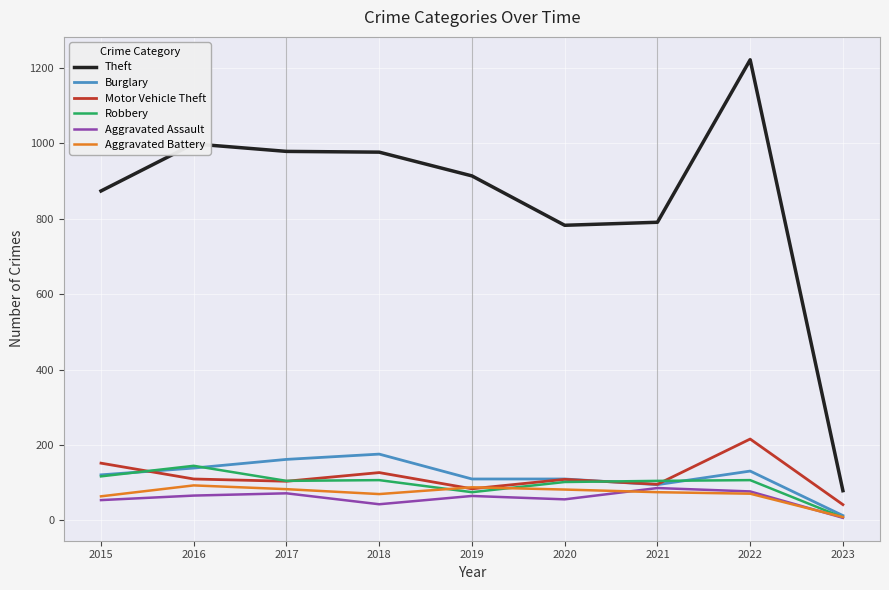

What is the spread (max minus min) of values at 2018?

934